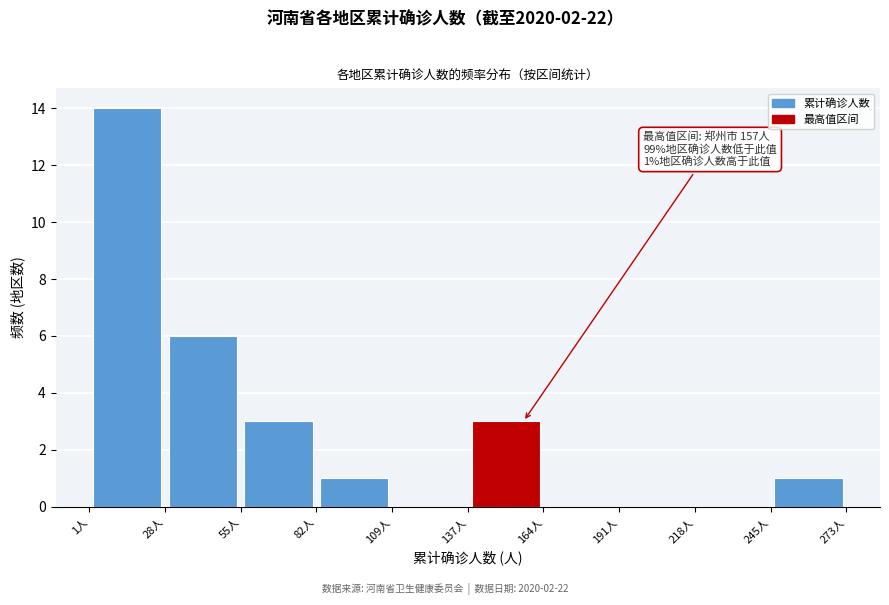

Over which range of the x-axis is the bar tallest?

0 to 30